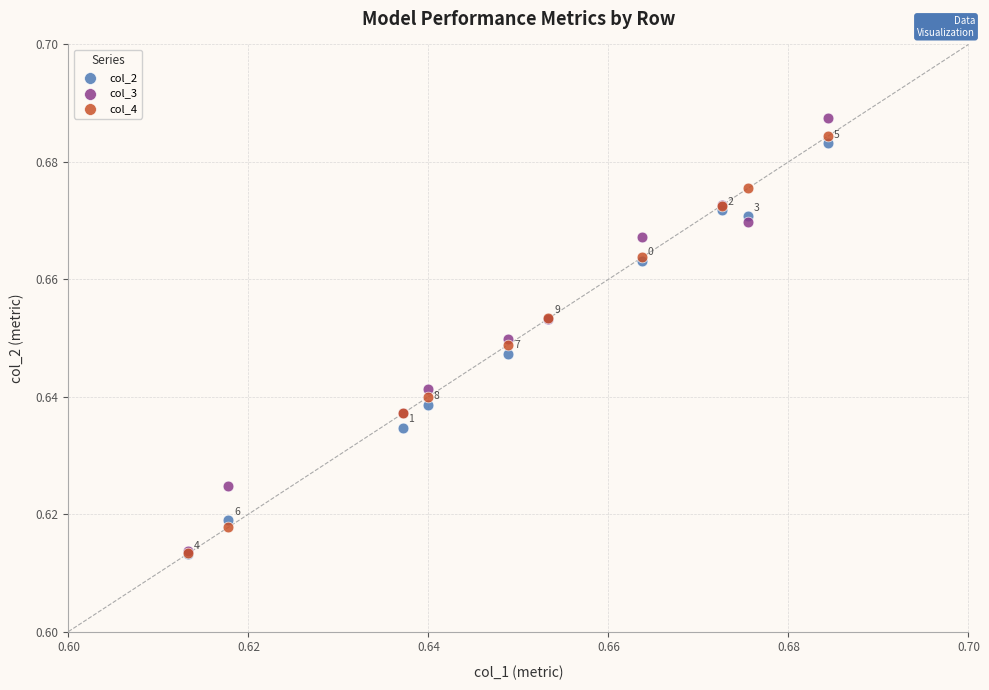

Which series reaches the maximum Y coordinate?

col_3